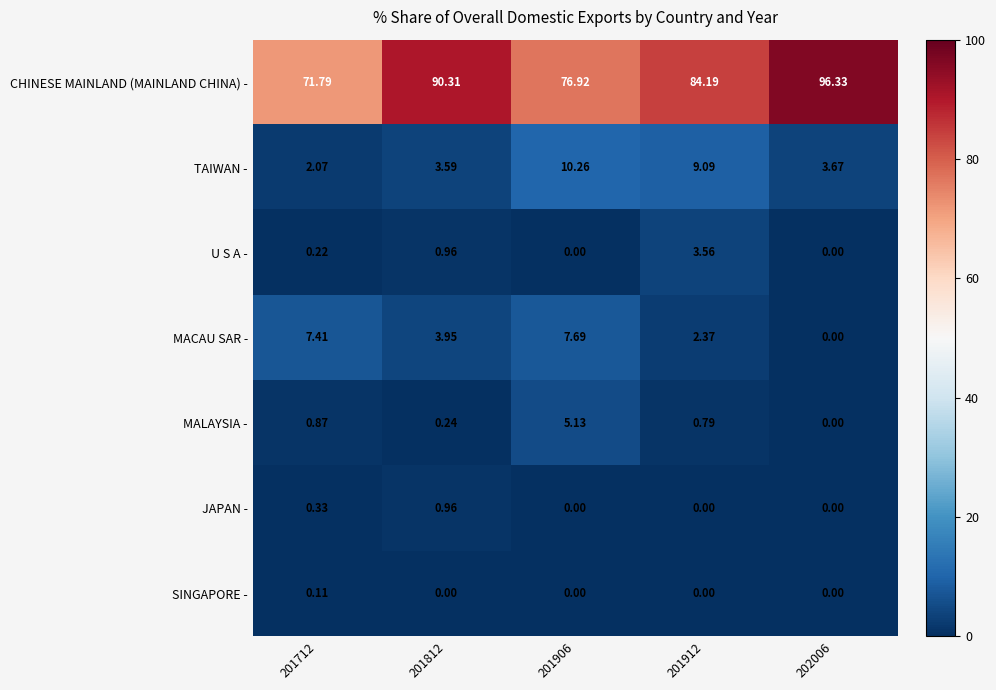

Rank the series by their maximum value, from highest to lowest.

CHINESE MAINLAND (MAINLAND CHINA) -, TAIWAN -, MACAU SAR -, MALAYSIA -, U S A -, JAPAN -, SINGAPORE -